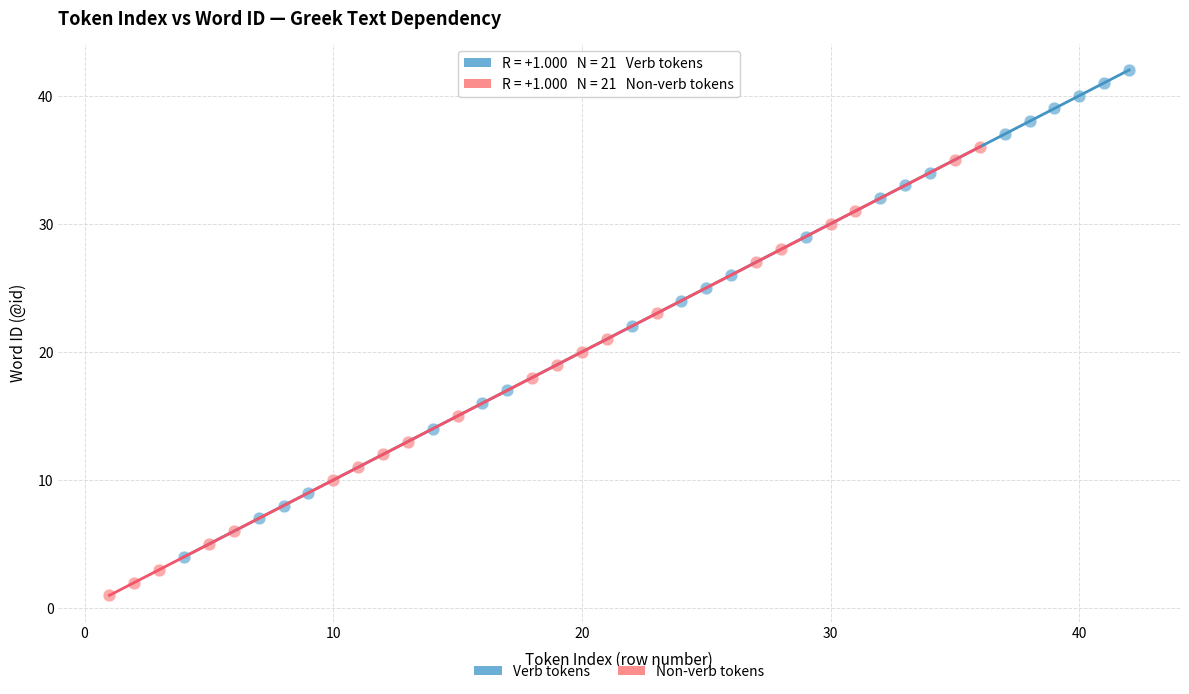

Which series reaches the maximum Y coordinate?

Verb tokens